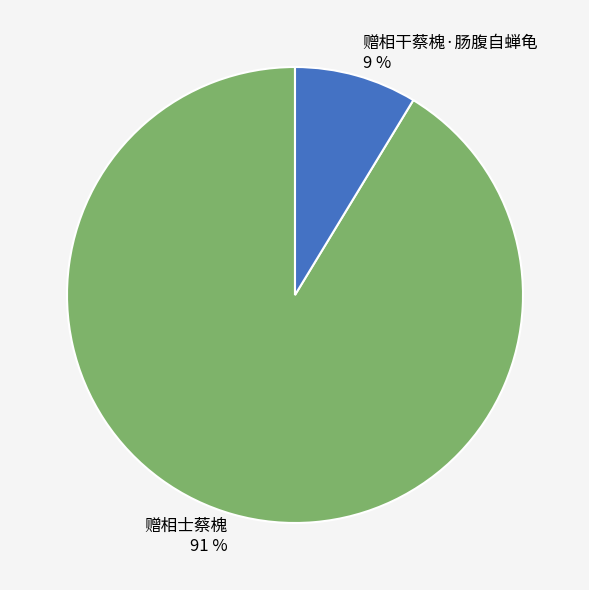

Is it true that 赠相干蔡槐·肠腹自蝉龟 is 1% of the pie?

False